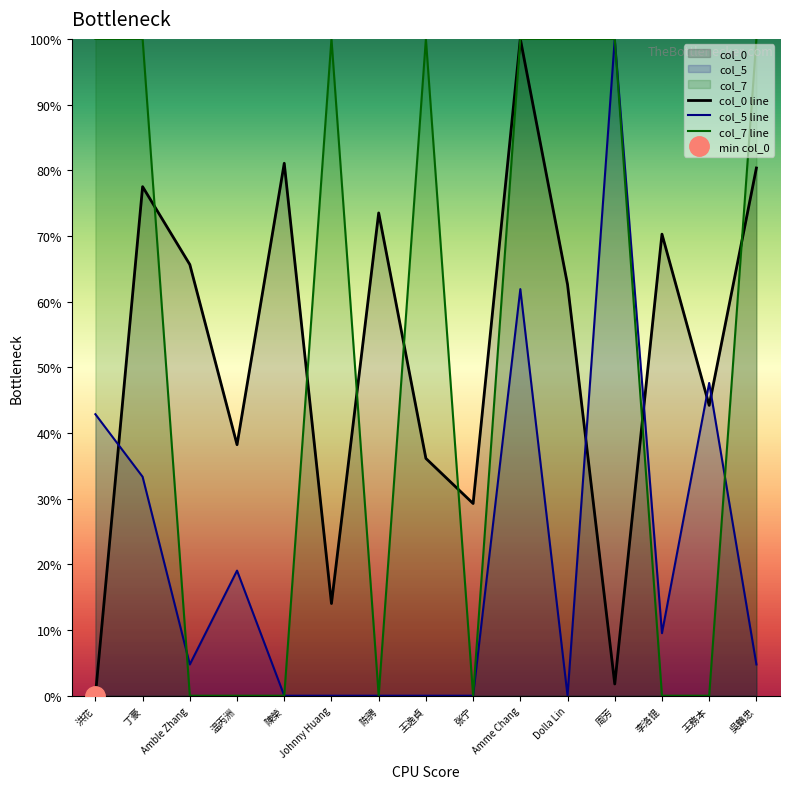

The col_5 line series shows 0.0 at 张宁. True or false?

True